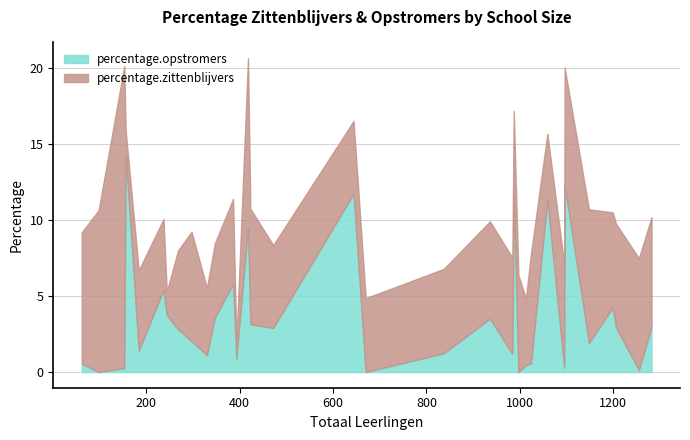

What is the difference between the percentage.zittenblijvers values at 98 and 837?

5.1